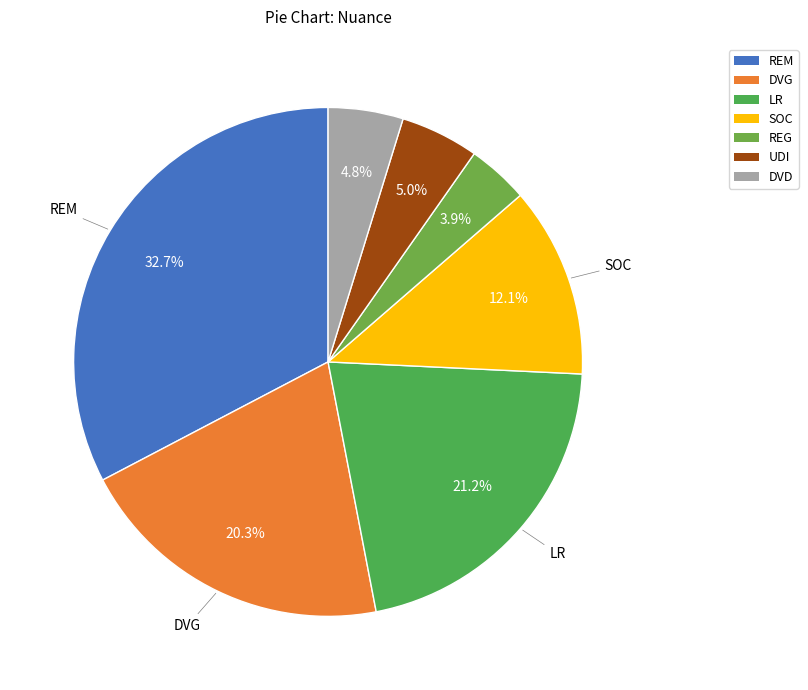

How many slices are in this pie chart?

7